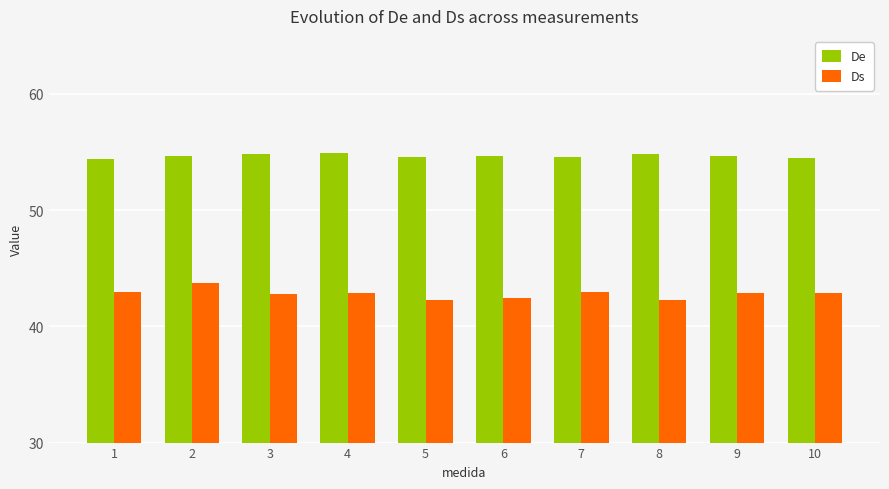

Read the Ds value at 6.

42.4